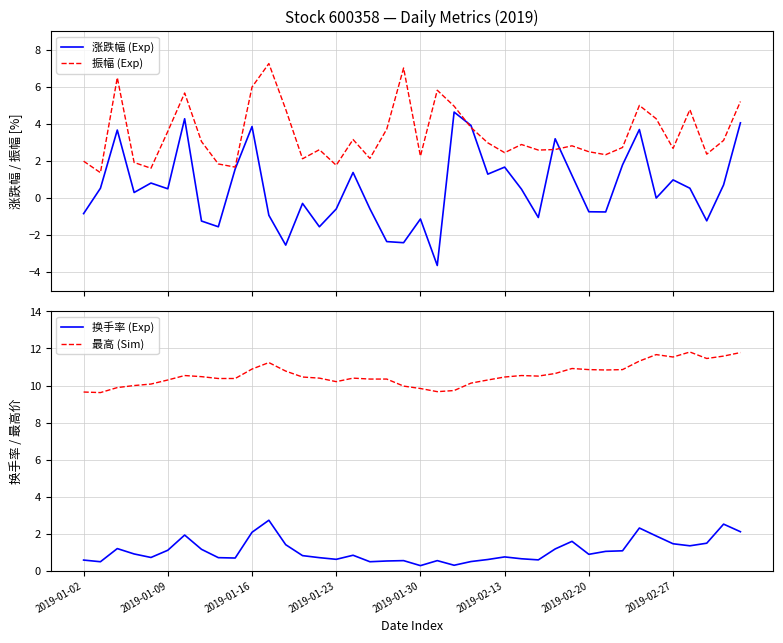

True or false: 换手率 (Exp) and 涨跌幅 (Exp) cross at least once.

True